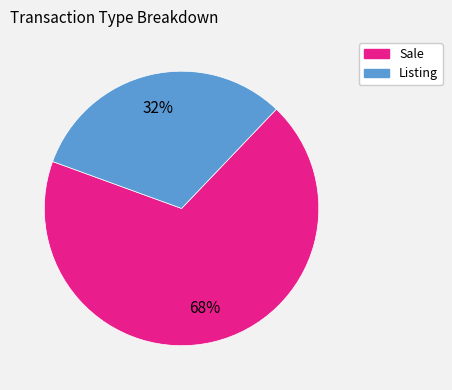

To the nearest percent, what is the average slice percentage?

50%